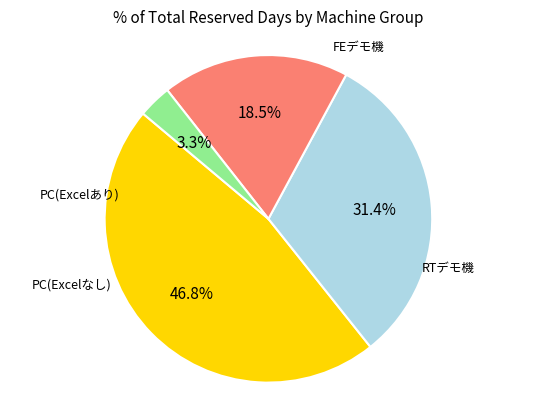

Count the number of slices in the pie.

4